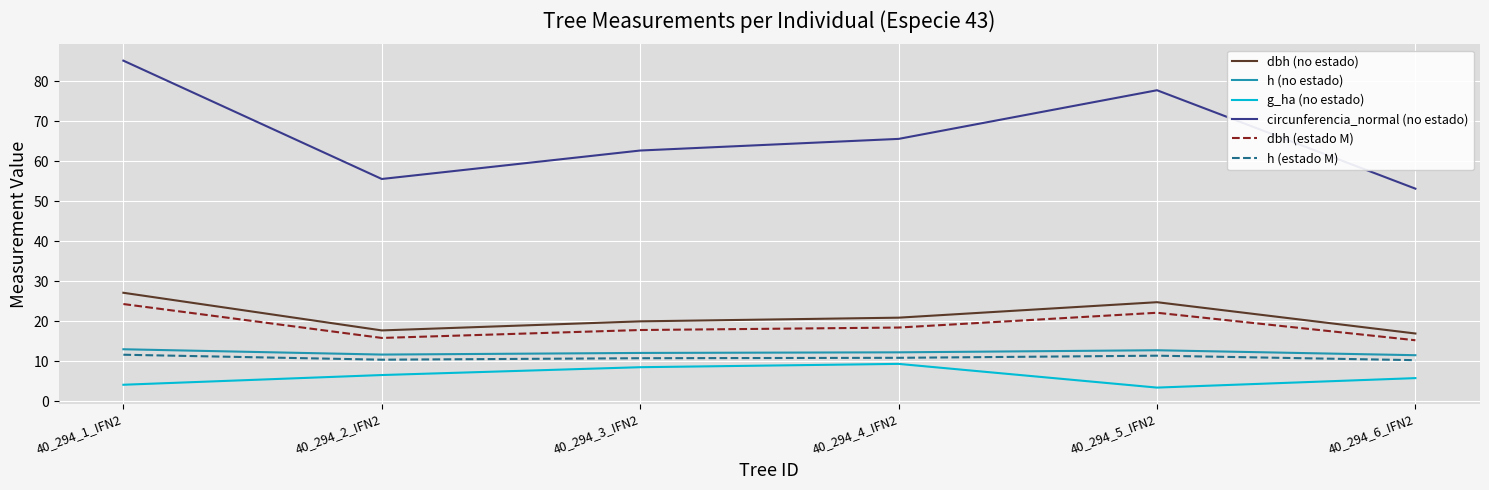

List the labels in order of circunferencia_normal (no estado) value, largest first.

40_294_1_IFN2, 40_294_5_IFN2, 40_294_4_IFN2, 40_294_3_IFN2, 40_294_2_IFN2, 40_294_6_IFN2